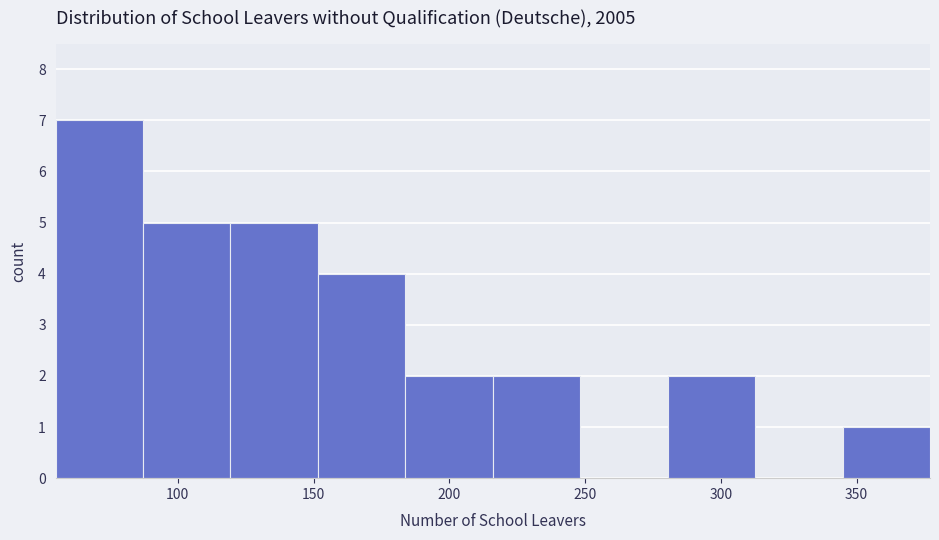

Reading left to right, list every bar in this chart as the range it spans on the x-axis followed by its height. Neither the bar edges nor the heights are printed on the chart, so give them approximately, as read against the axes.

55 to 85: 7
85 to 120: 5
120 to 150: 5
150 to 185: 4
185 to 215: 2
215 to 250: 2
250 to 280: 0
280 to 315: 2
315 to 345: 0
345 to 375: 1